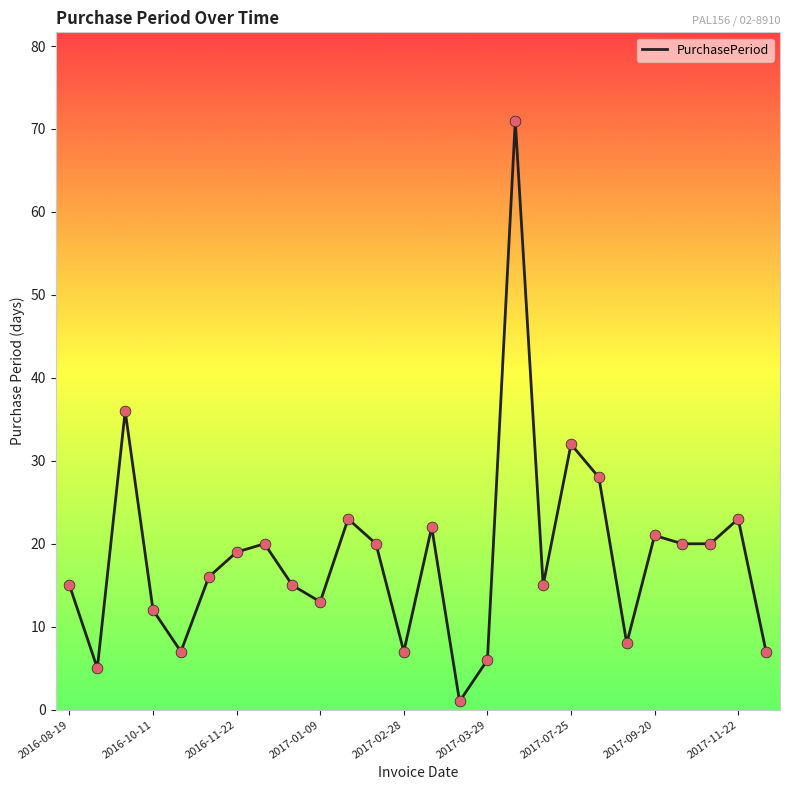

What is the maximum value shown in the chart?

71